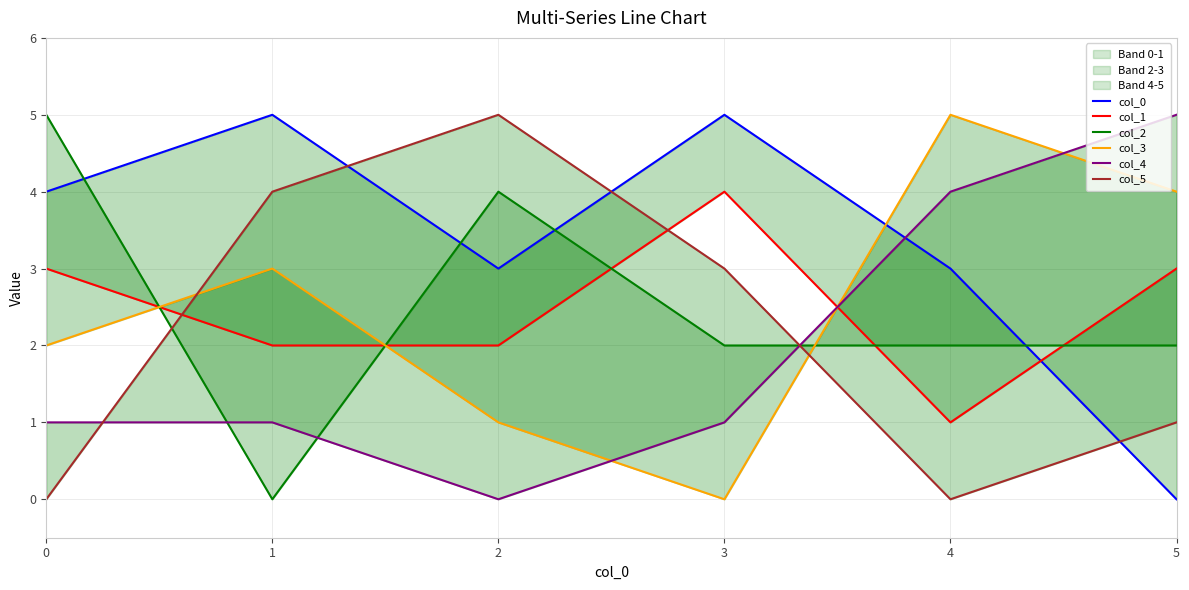

What is the spread (max minus min) of values at 2?

5